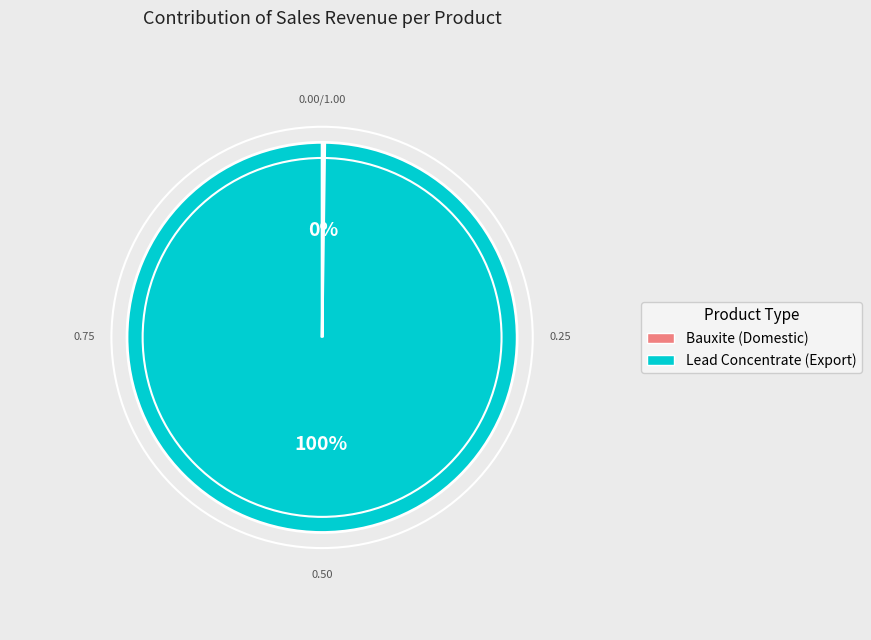

Is there any slice that represents more than half of the pie?

Yes